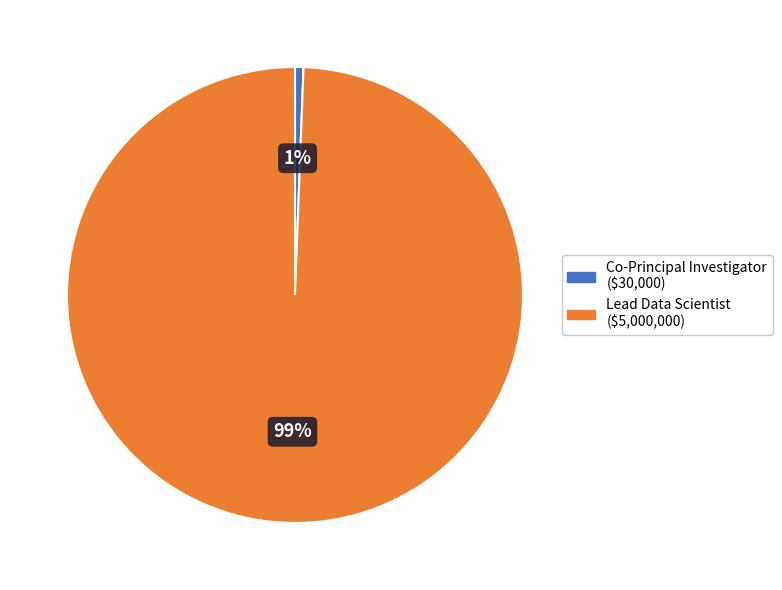

Rank the categories by value from lowest to highest.

Co-Principal Investigator ($30,000), Lead Data Scientist ($5,000,000)